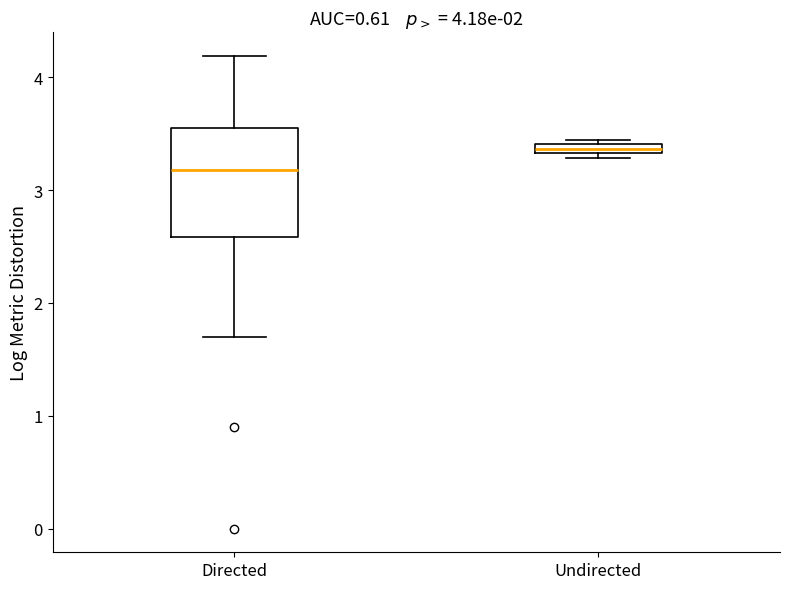

Which box has the lowest median line?

Directed